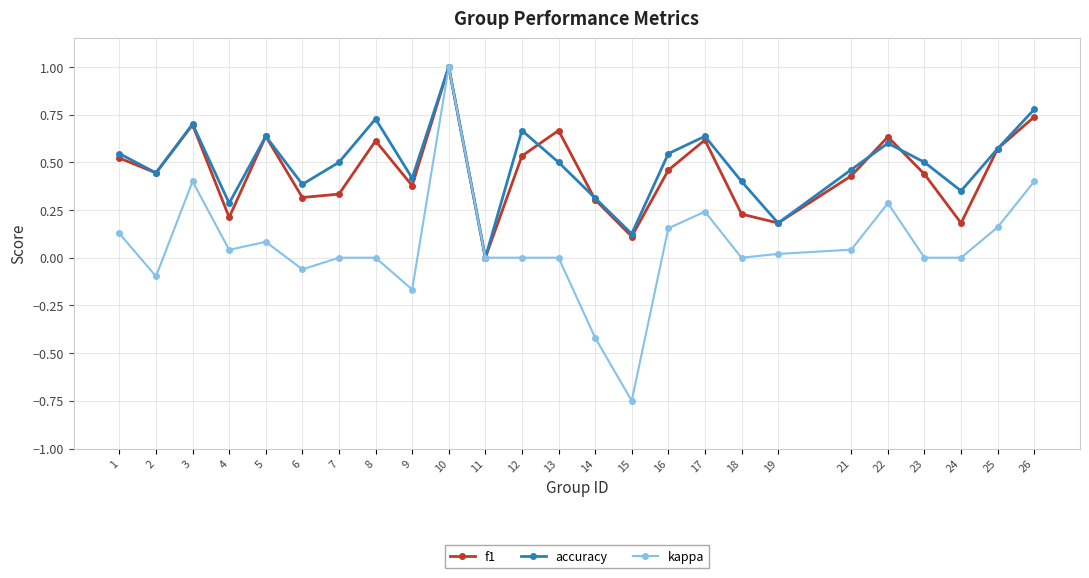

Is it true that accuracy equals 0.2 at 23?

False